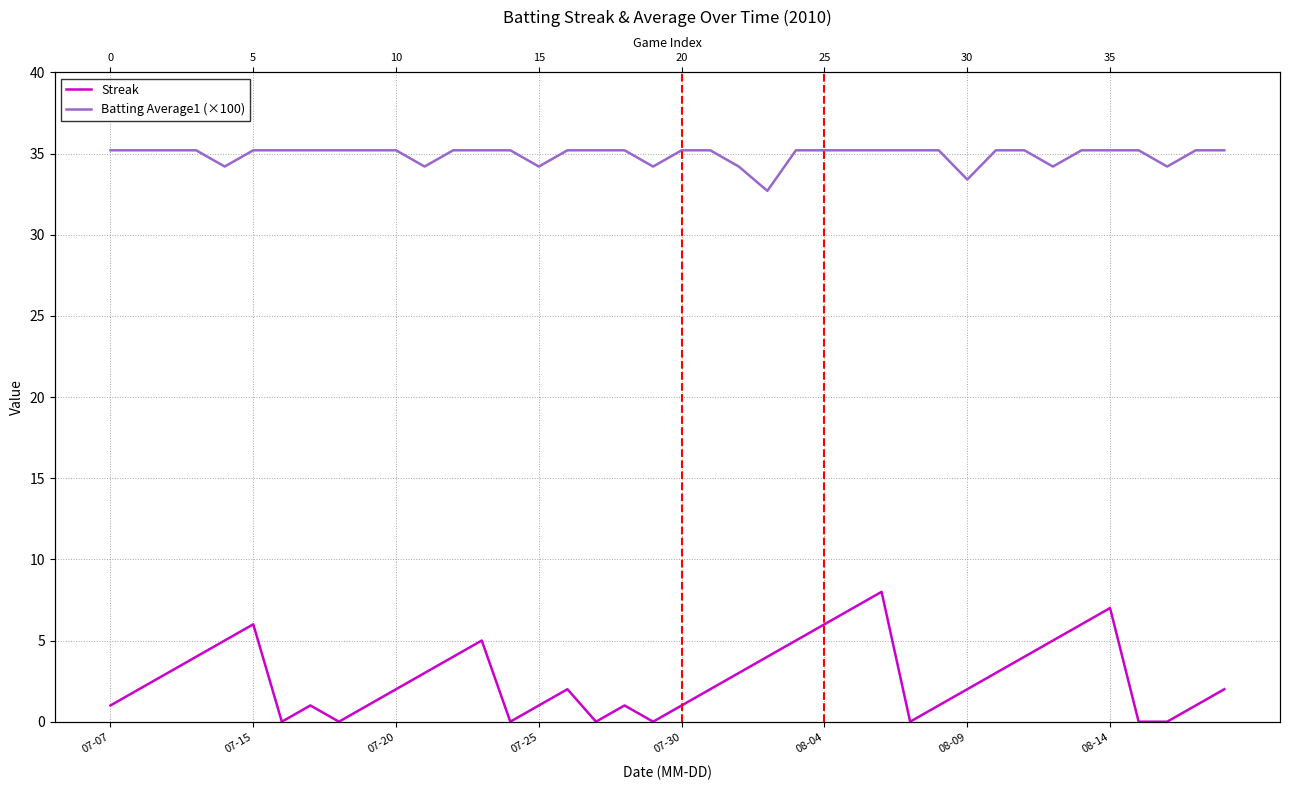

What are all the series names shown in the legend?

Streak, Batting Average1 (×100)